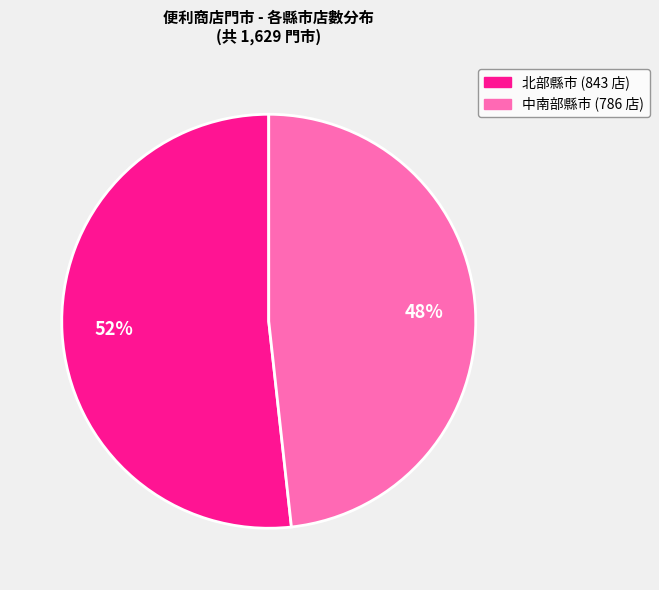

Does any single category account for the majority?

Yes